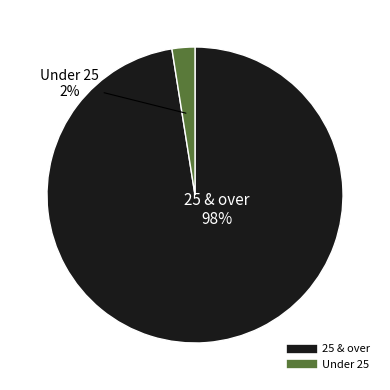

To the nearest percent, what is the average slice percentage?

50%